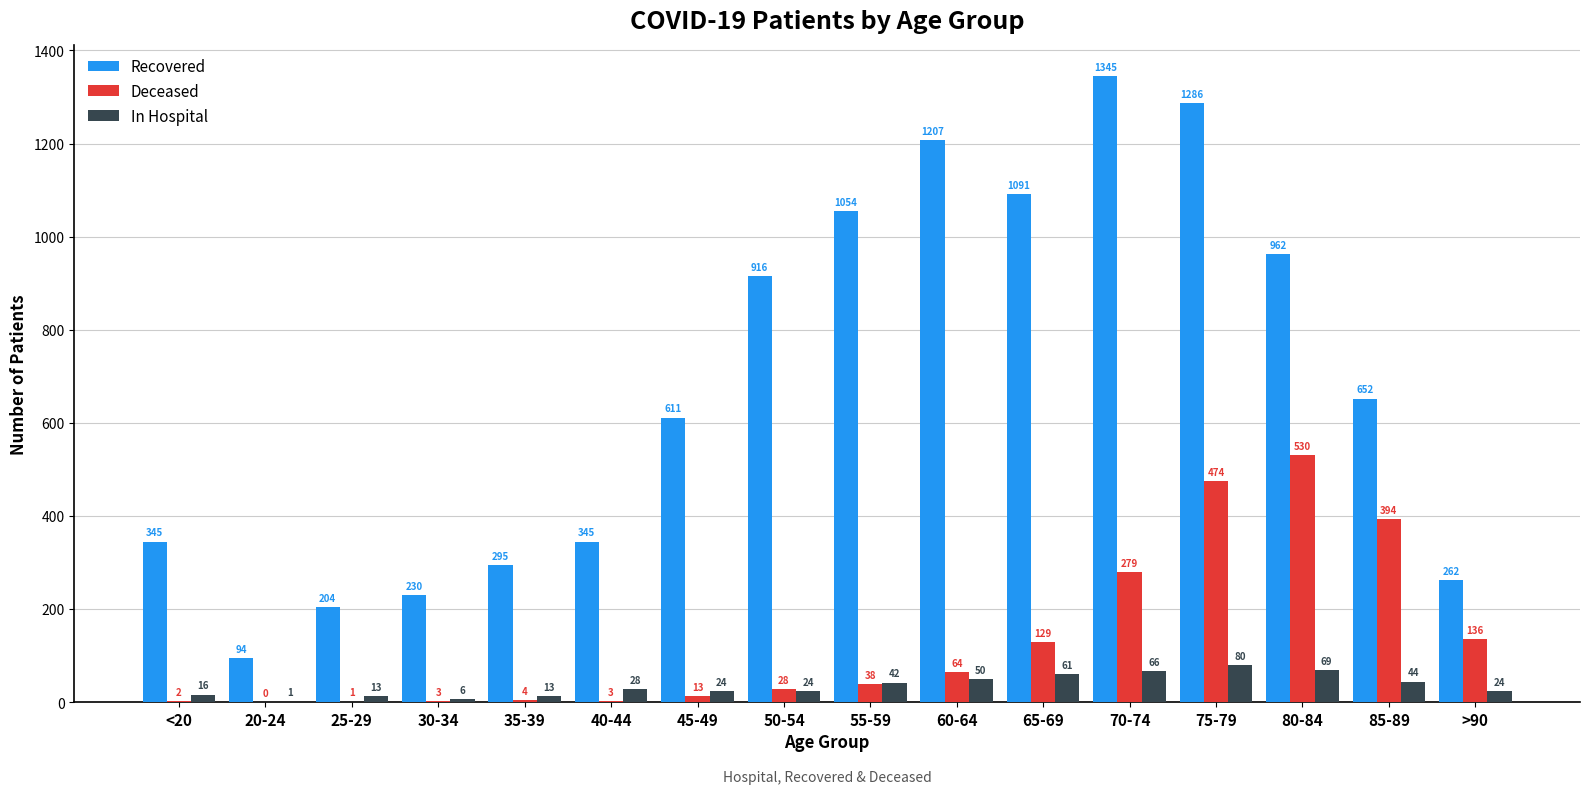

At which category is the sum across all series the highest?

75-79